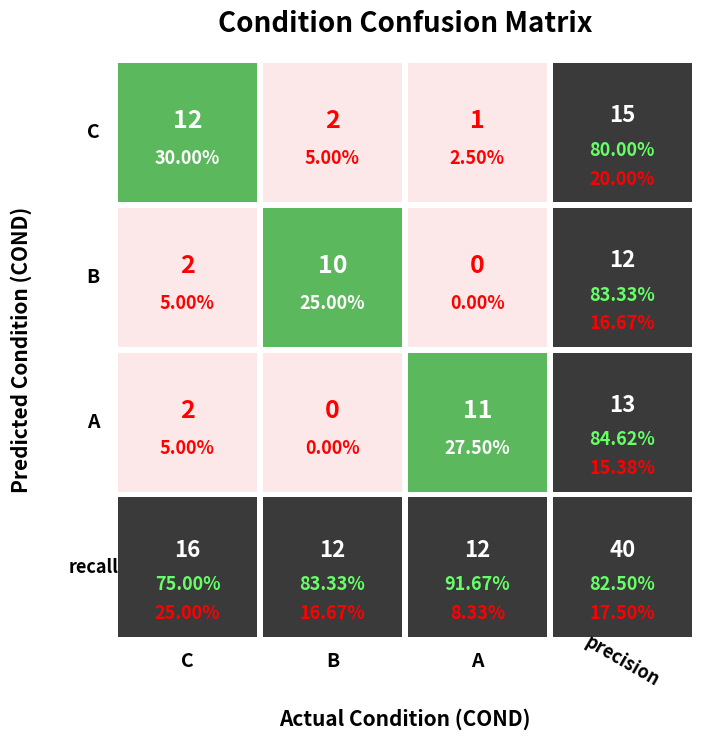

At C, list the series in order from largest to smallest.

C, B, A